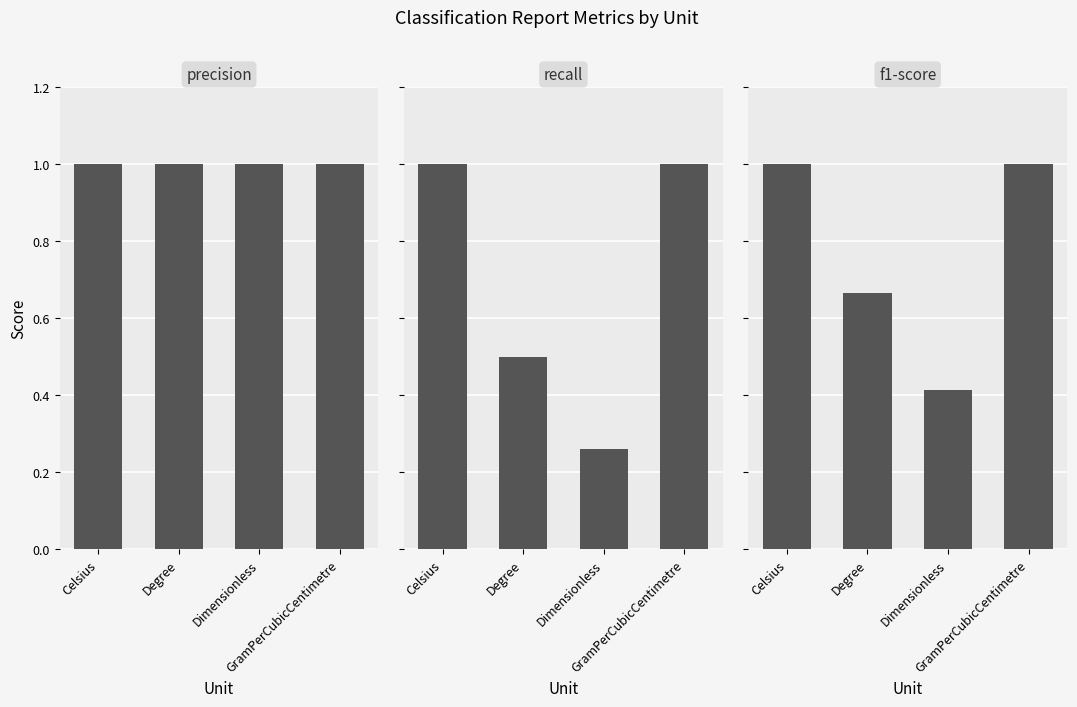

At which category is the sum across all series the highest?

Celsius